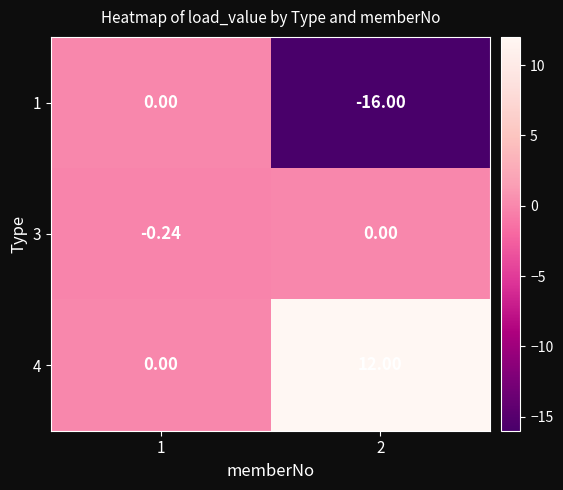

Reading right to left, transcribe all the data shown in this chart.

1: 2=-16.0	1=0.0
3: 2=0.0	1=-0.2
4: 2=12.0	1=0.0